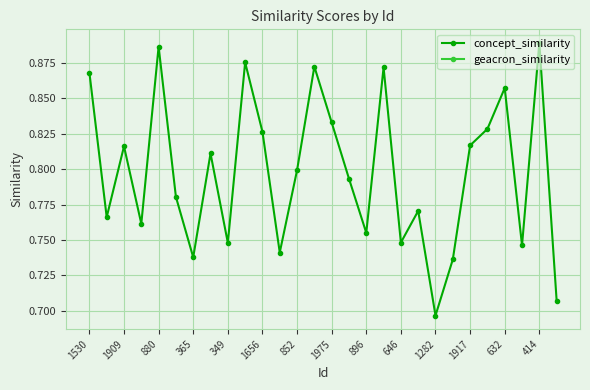

How many lines are shown in the chart?

2